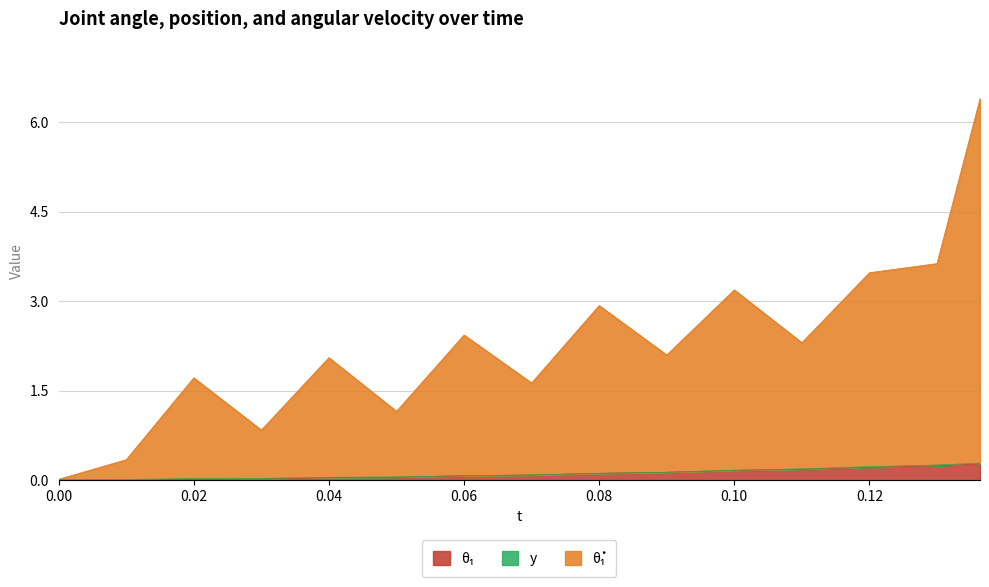

Between 0.04 and 0.05, which is larger?

0.05